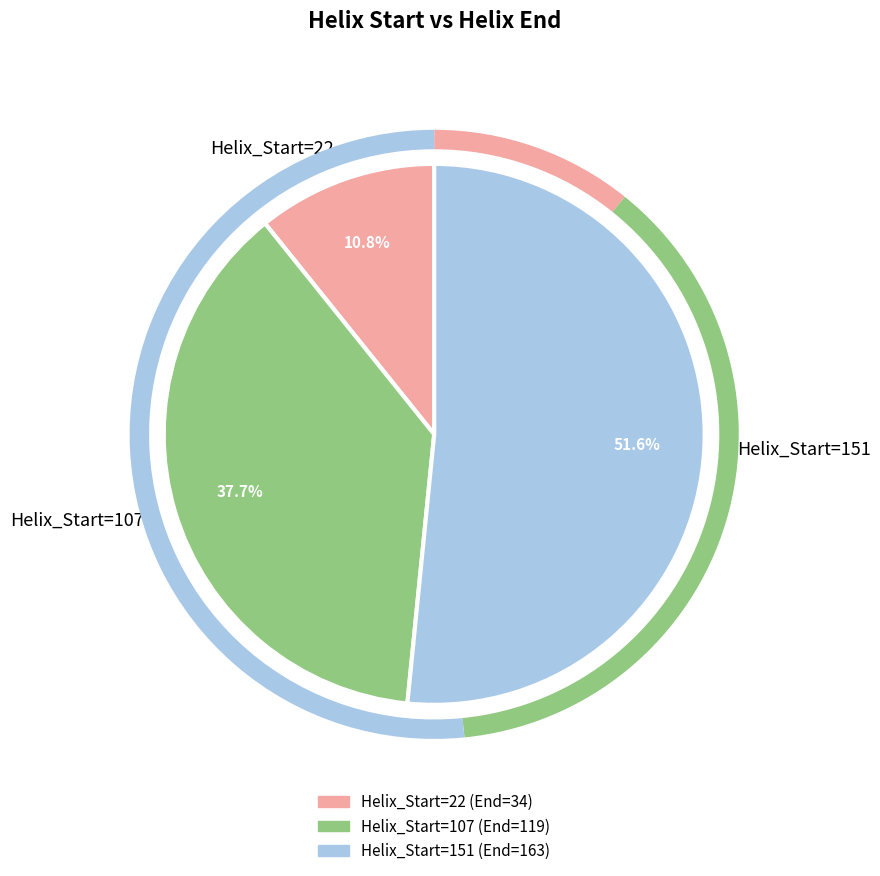

Approximately how many times larger is the value at Helix_Start=107 compared to Helix_Start=22?

3.5